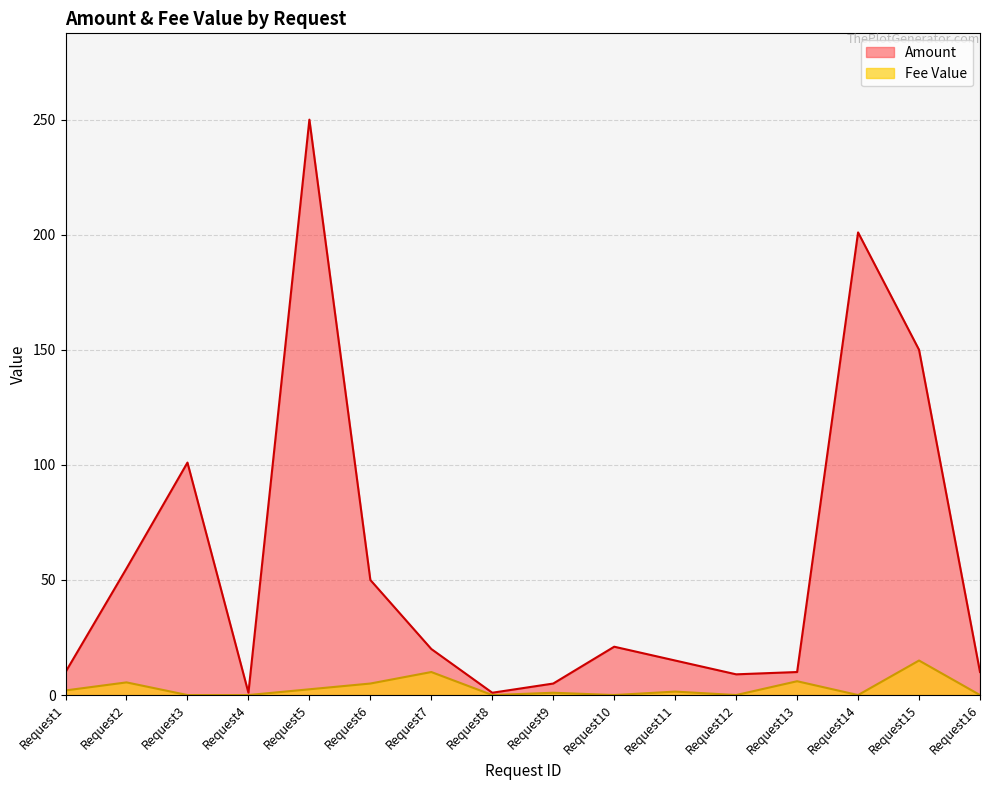

What is the sum of the Amount values at Request12 and Request1?

19.0